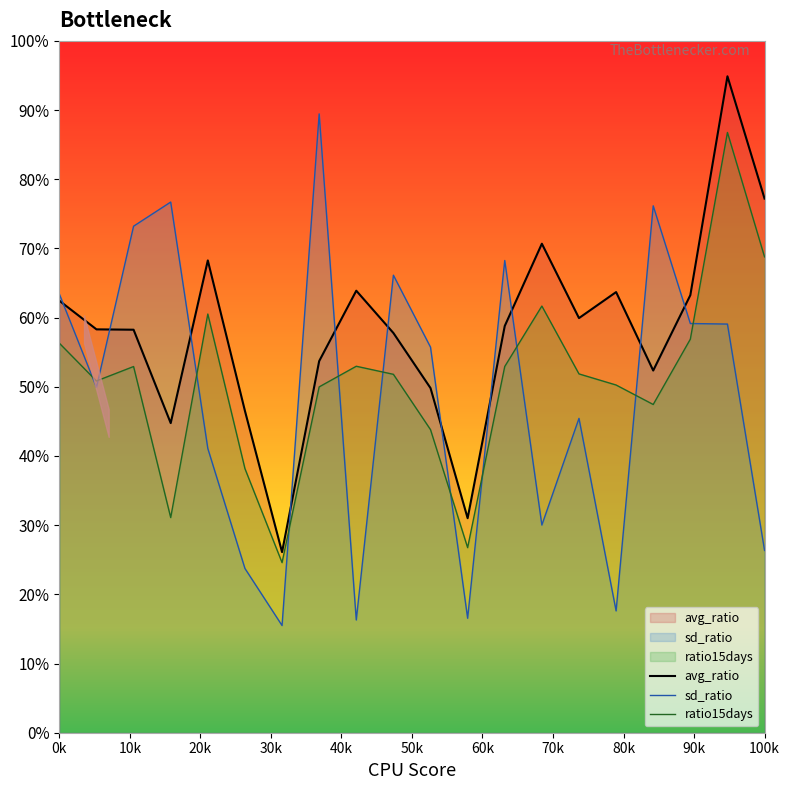

What is the minimum value for ratio15days?

24.6